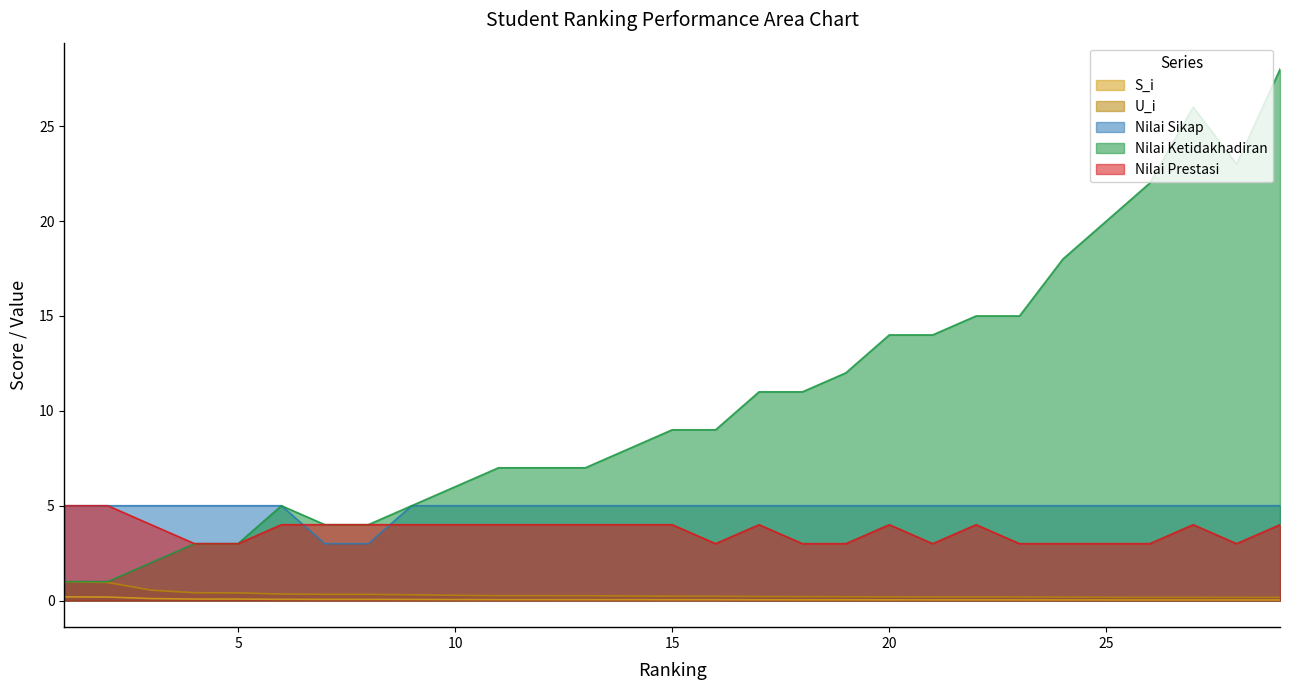

What is the maximum value shown in the chart?

28.0